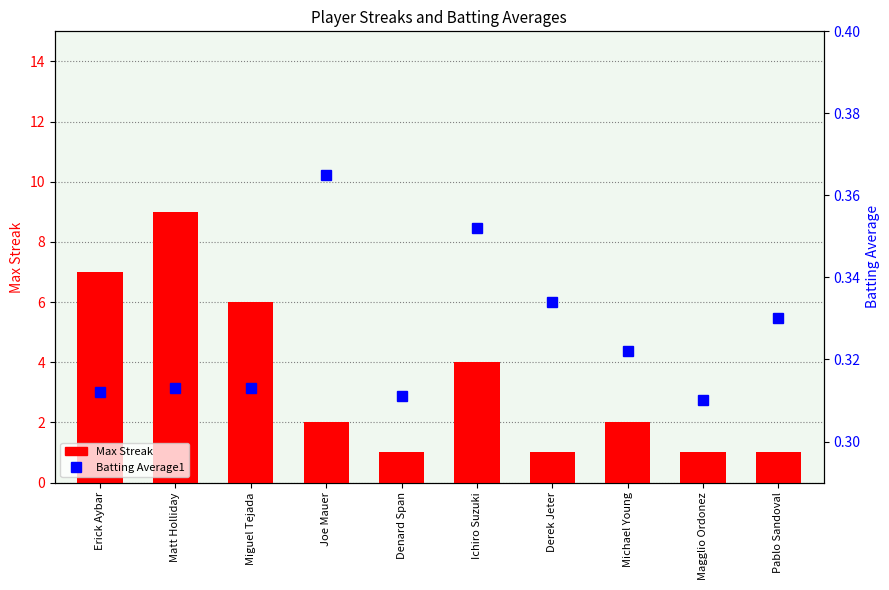

Count the number of data series in this chart.

2